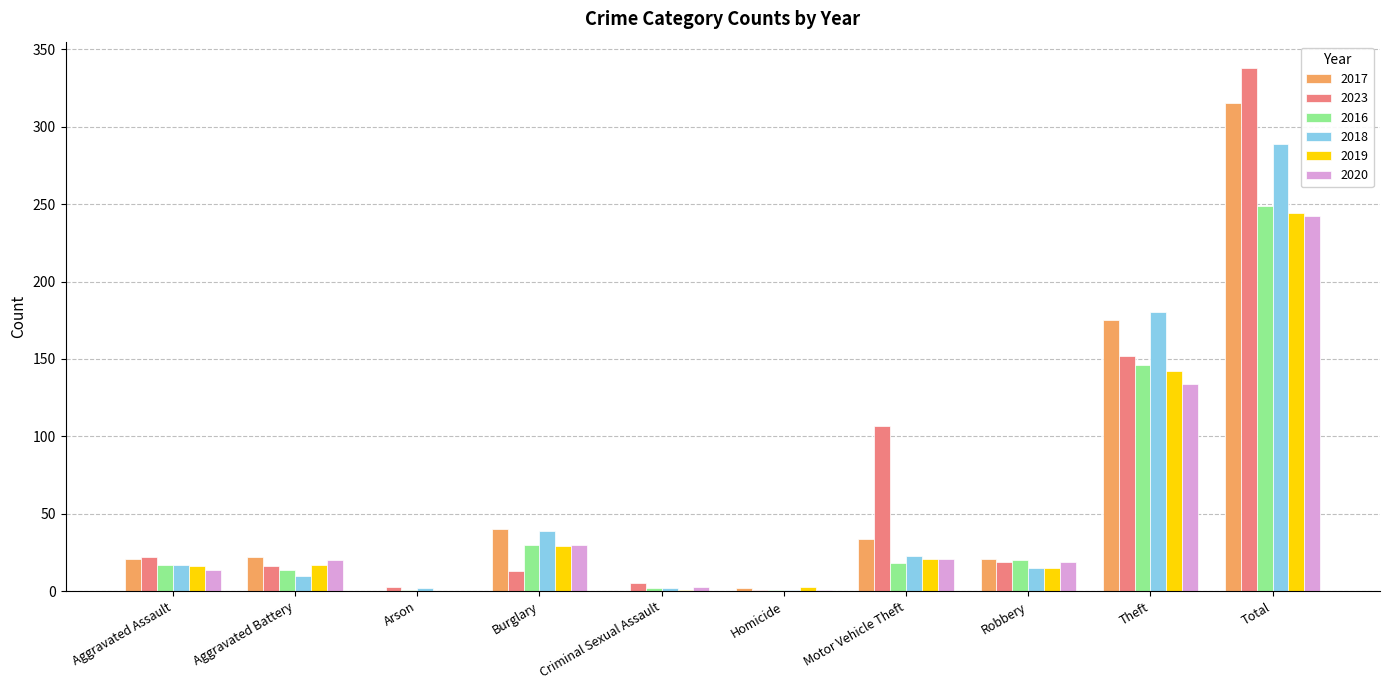

What is the highest value of the 2018 series?

289